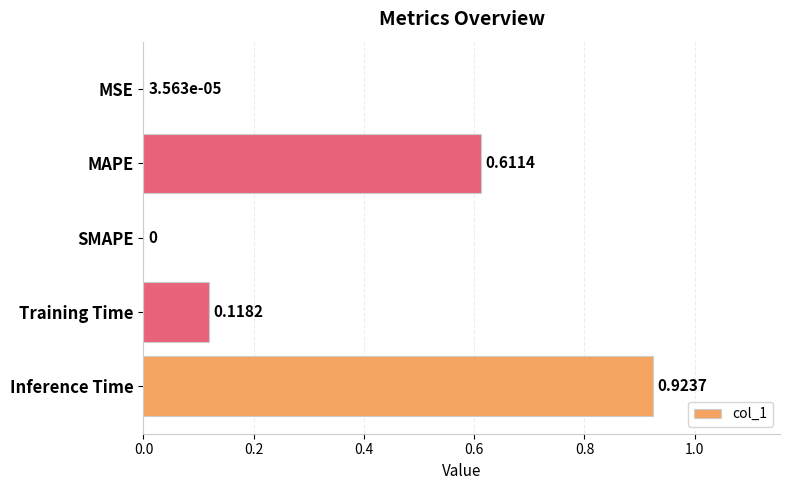

Between Inference Time and Training Time, which is larger?

Inference Time